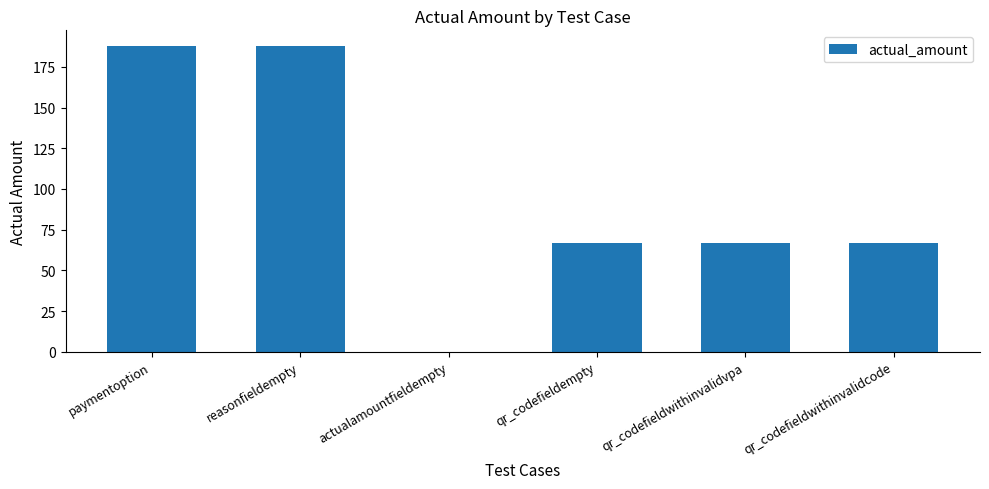

What is the sum of the values at reasonfieldempty and actualamountfieldempty?

188